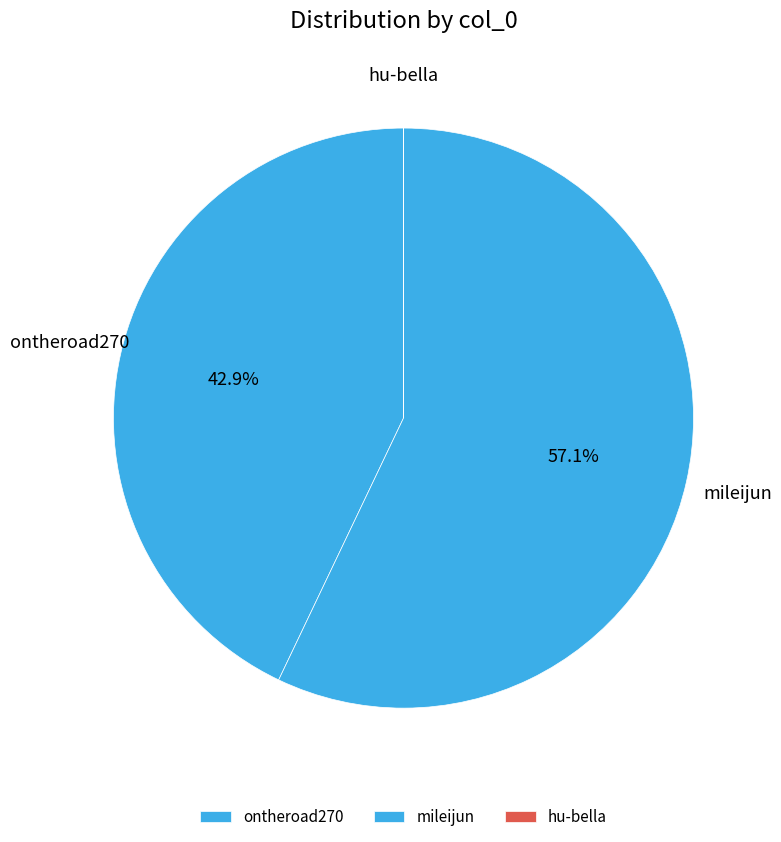

Which category accounts for the majority?

mileijun